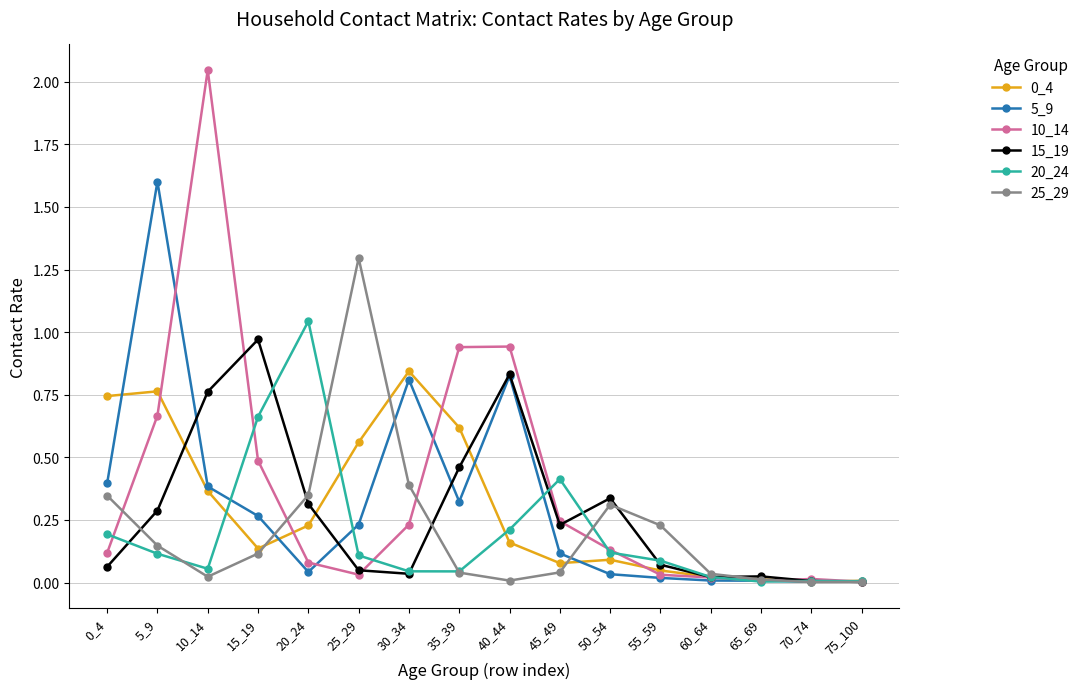

At which category does 25_29 reach its first local valley?

10_14